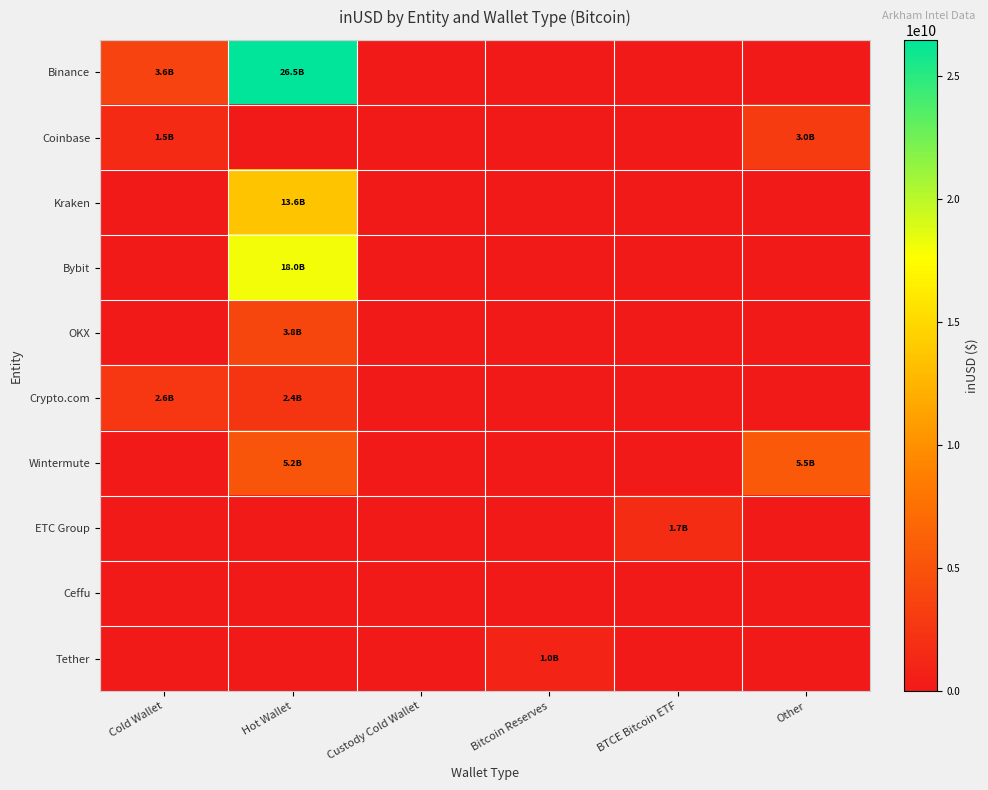

Which series has the widest spread of values?

Binance